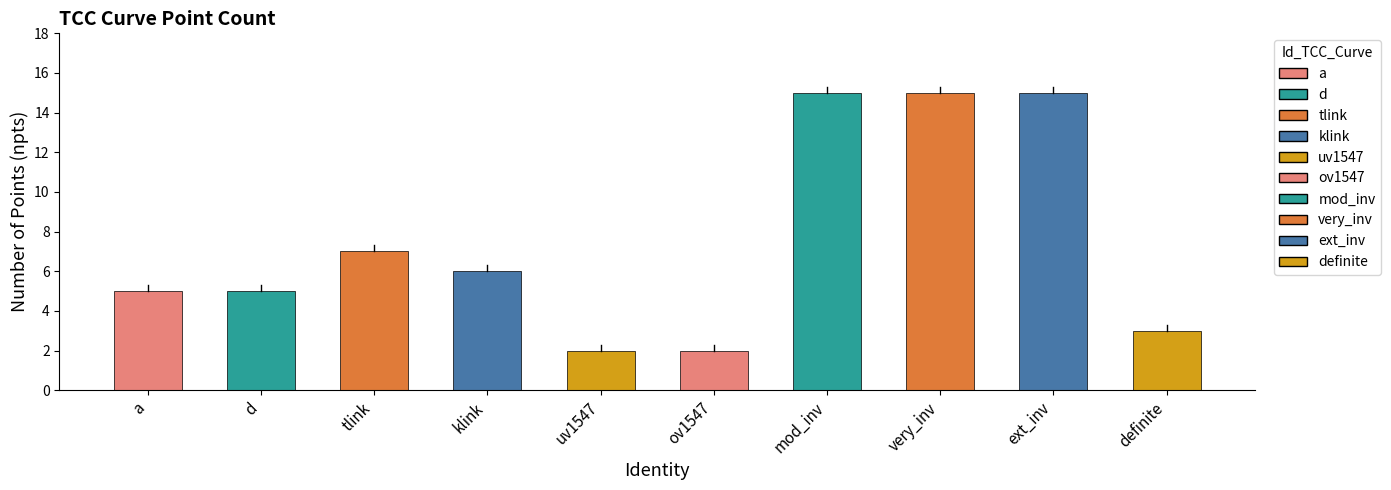

The chart shows a value of 24 at ext_inv. True or false?

False